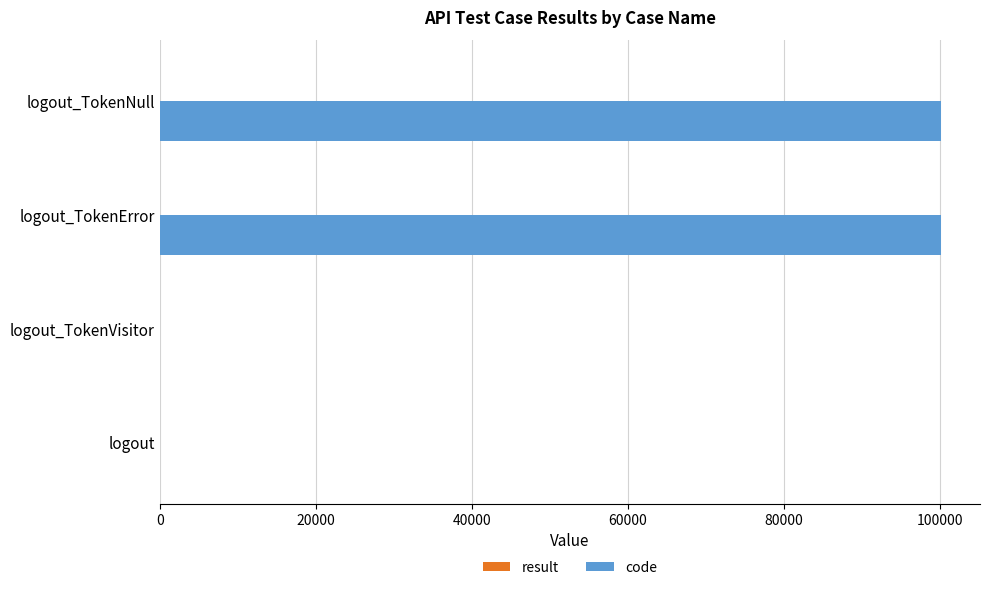

Which series has the largest total across all categories?

code